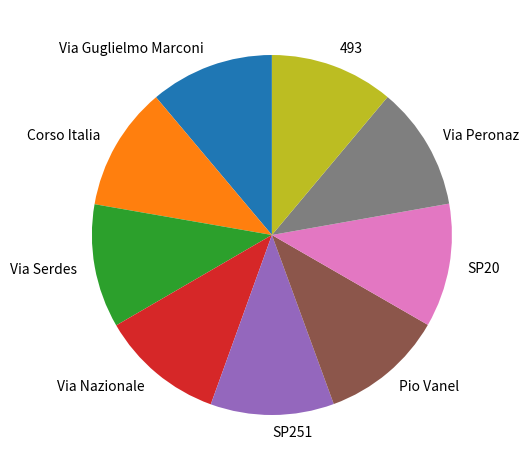

The Via Serdes slice represents 11% of the pie. True or false?

True